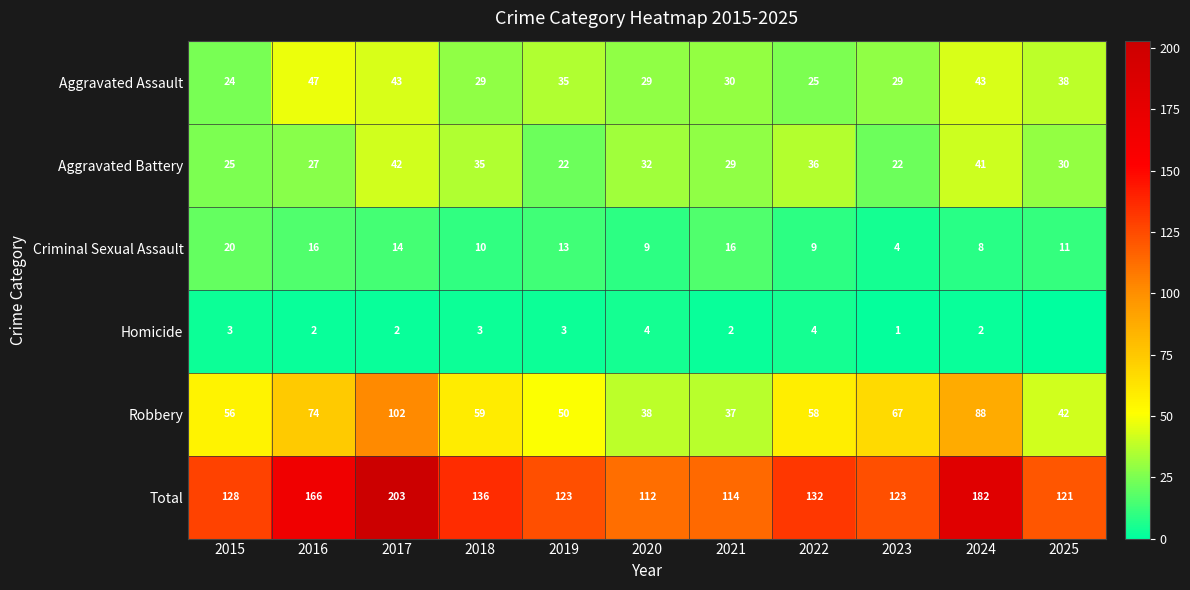

What is the sum of the Aggravated Assault values at 2019 and 2015?

59